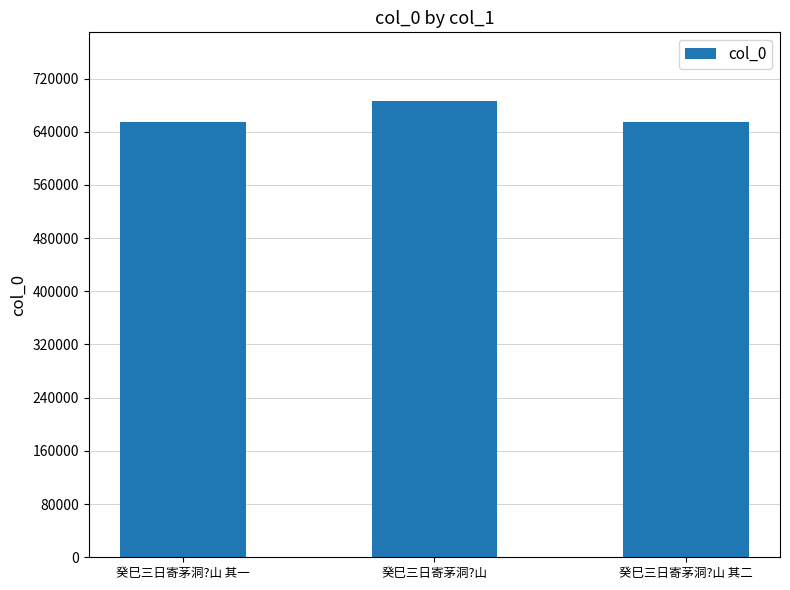

At which label does the data first exceed 654311?

癸巳三日寄茅洞?山